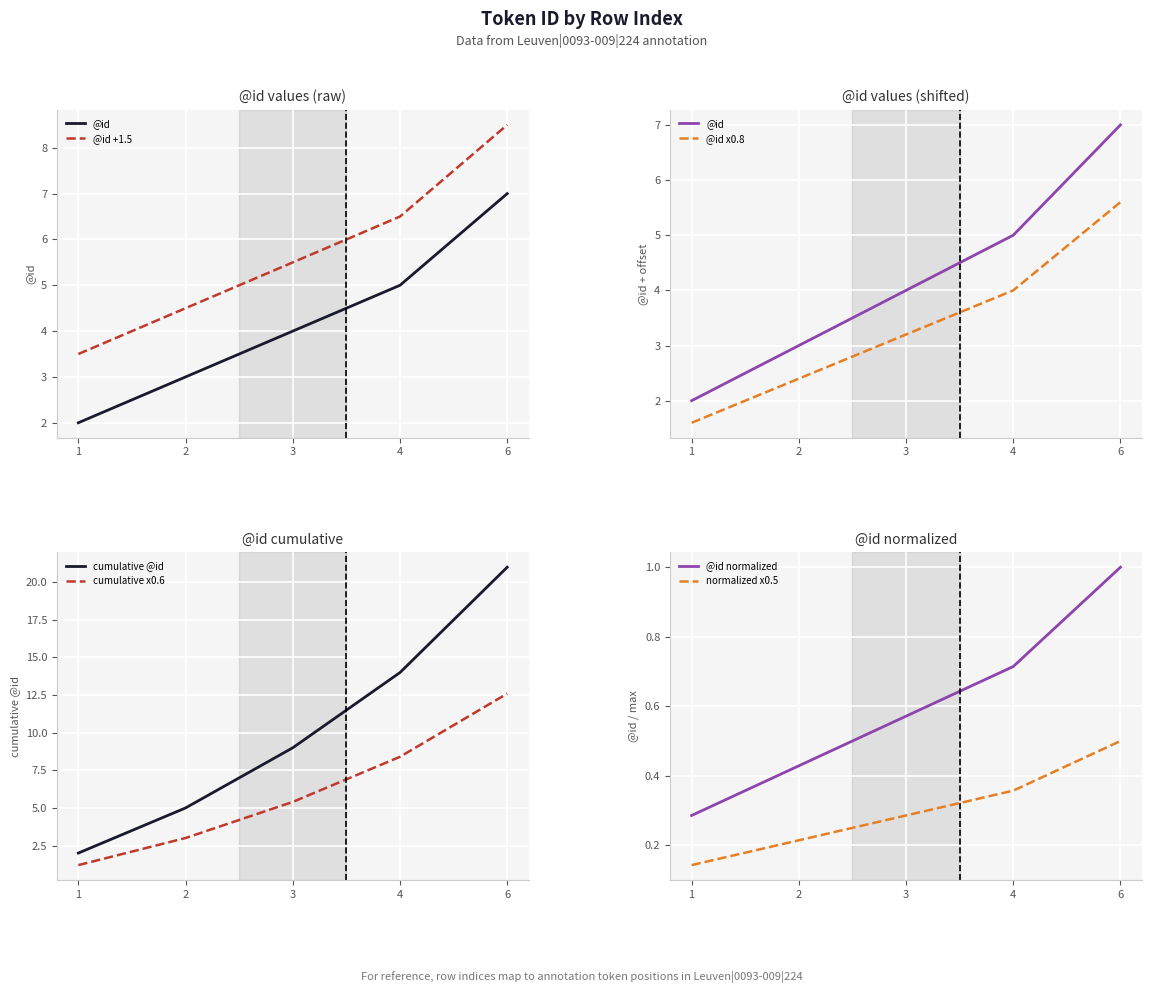

What is the difference between the second highest and minimum values?

3